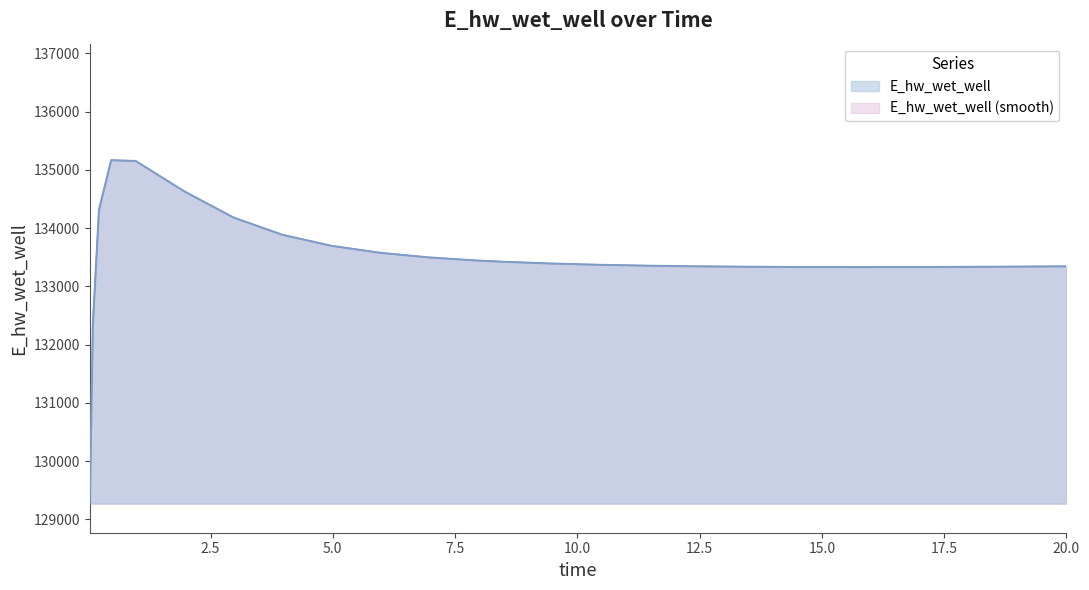

The value at 0.46875 is 135167.7. True or false?

True